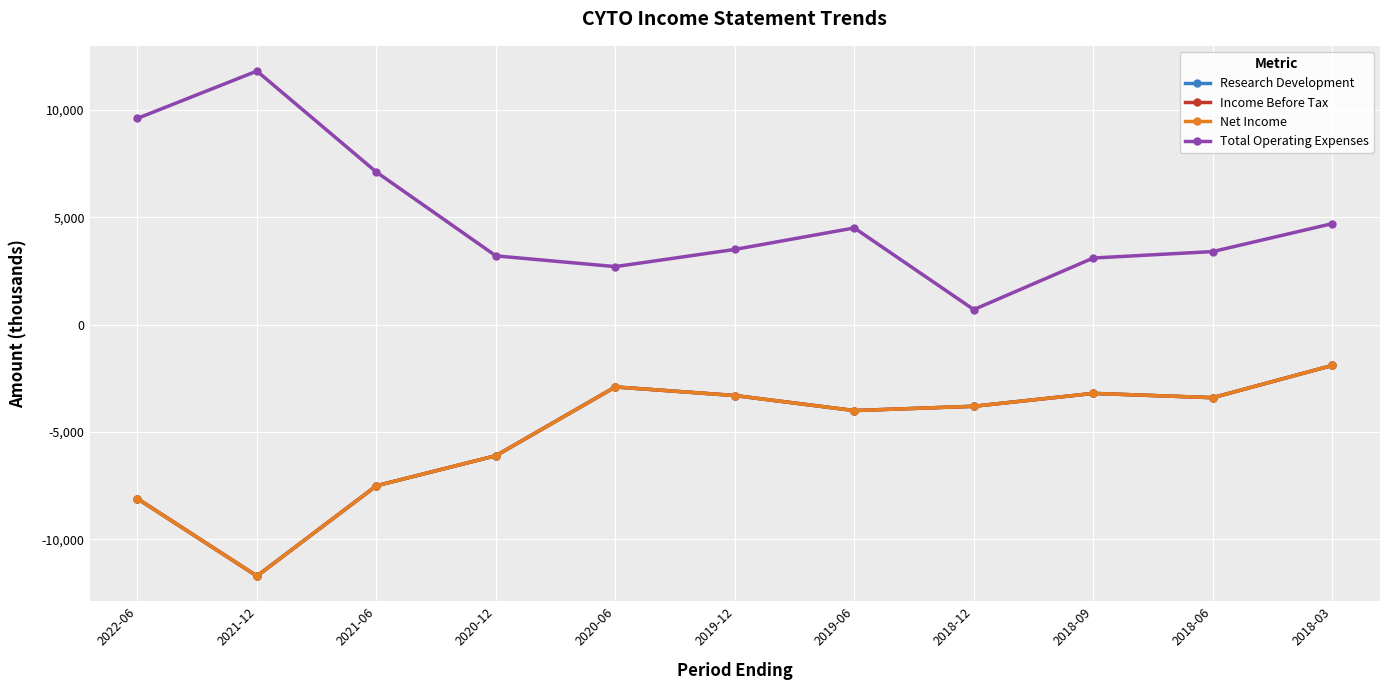

Which category has the highest value in the Total Operating Expenses series?

2021-12